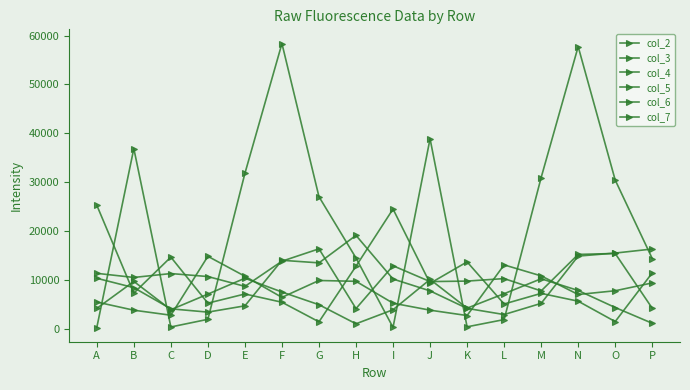

How many distinct data groups are displayed?

6